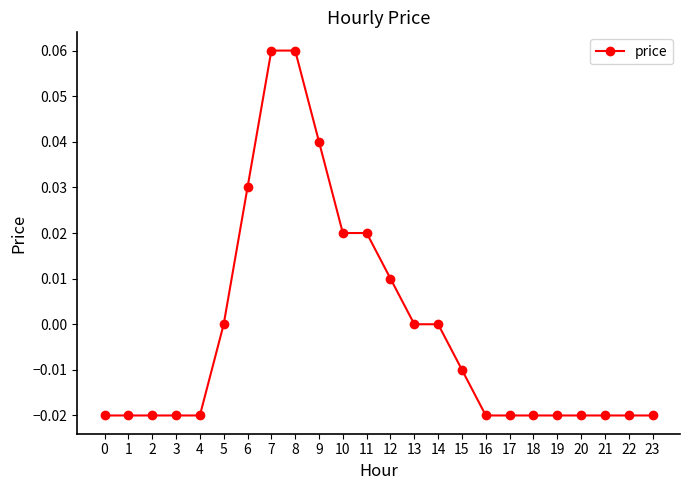

Between 7 and 20, which is larger?

7